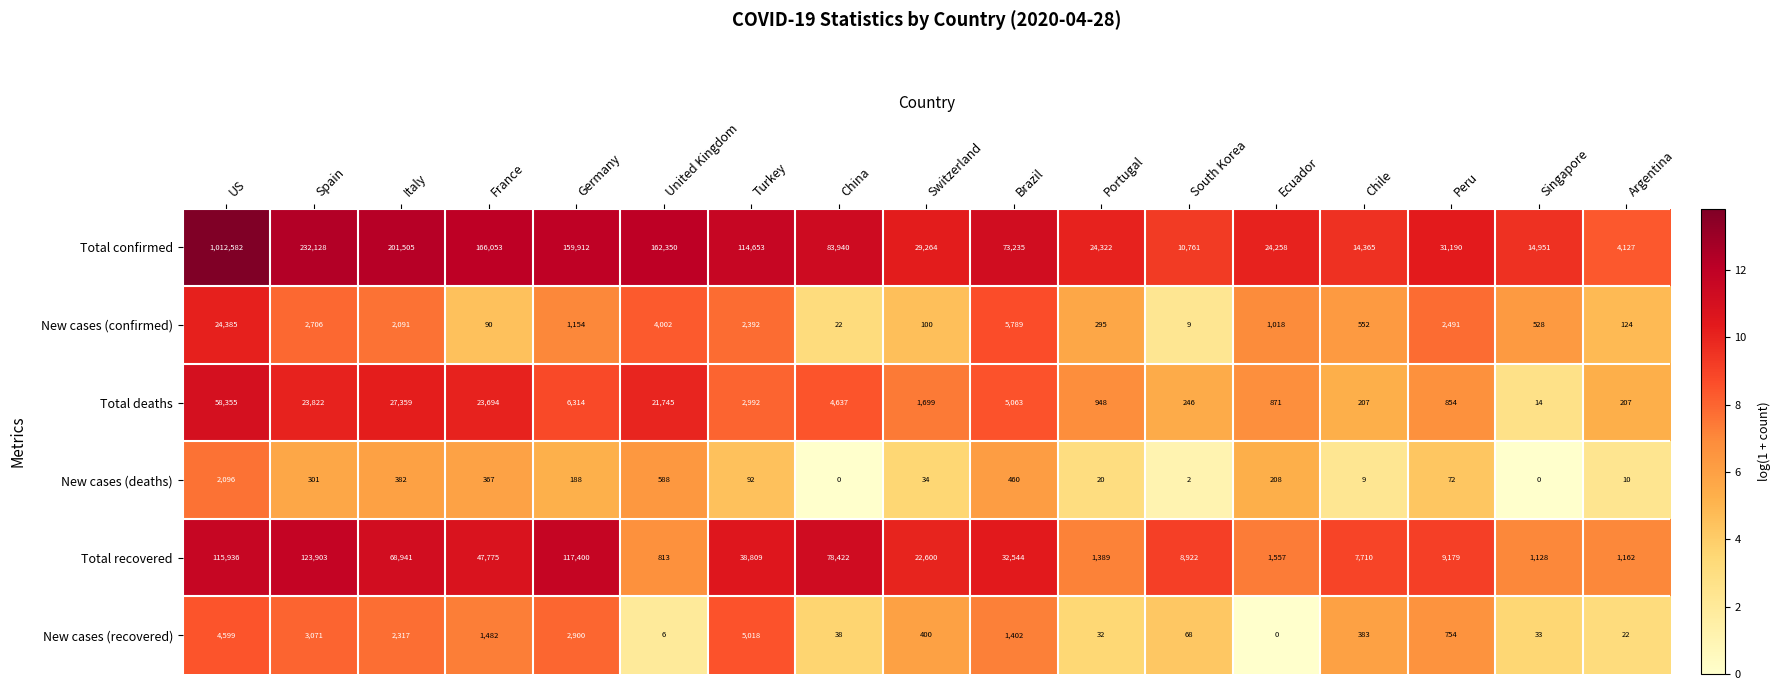

What is the maximum value shown in the chart?

1012582